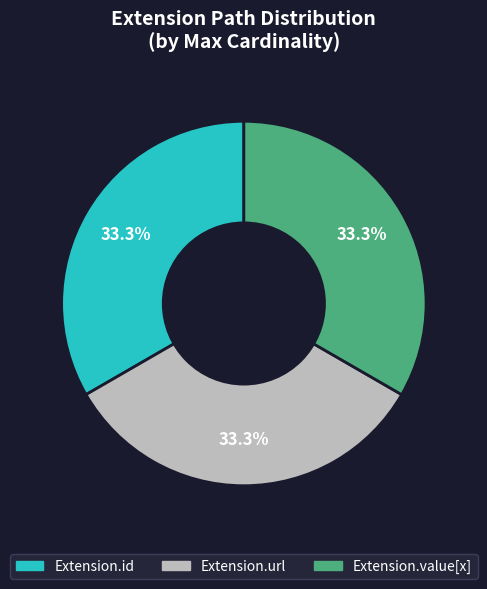

To the nearest percent, what is the difference between the largest and smallest slice percentages?

0%